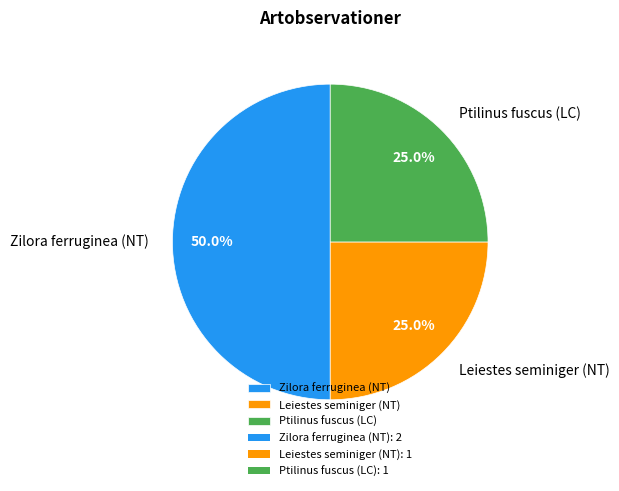

Which has a higher value, Zilora ferruginea (NT) or Ptilinus fuscus (LC)?

Zilora ferruginea (NT)